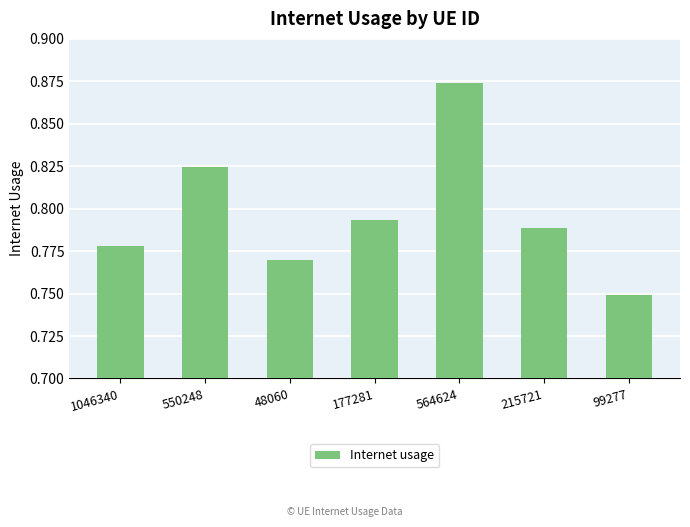

Which category has the lowest value across all series?

99277